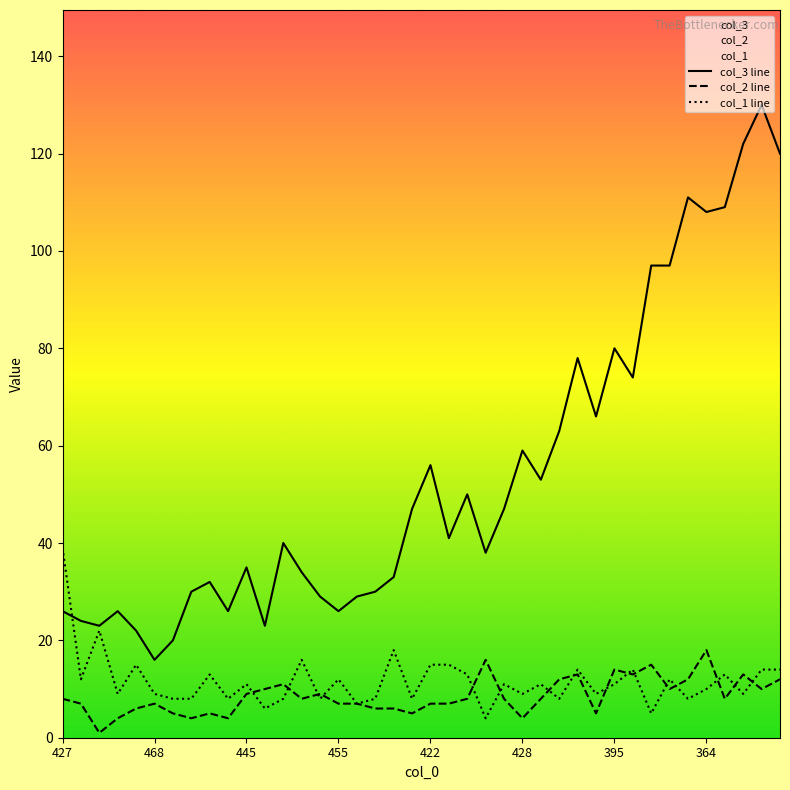

Reading left to right, extract all data points from this chart.

col_3 line: 26	24	23	26	22	16	20	30	32	26	35	23	40	34	29	26	29	30	33	47	56	41	50	38	47	59	53	63	78	66	80	74	97	97	111	108	109	122	130	120
col_2 line: 8	7	1	4	6	7	5	4	5	4	9	10	11	8	9	7	7	6	6	5	7	7	8	16	8	4	8	12	13	5	14	13	15	10	12	18	8	13	10	12
col_1 line: 39	12	22	9	15	9	8	8	13	8	11	6	8	16	8	12	7	8	18	8	15	15	13	4	11	9	11	8	14	9	11	14	5	12	8	10	13	9	14	14